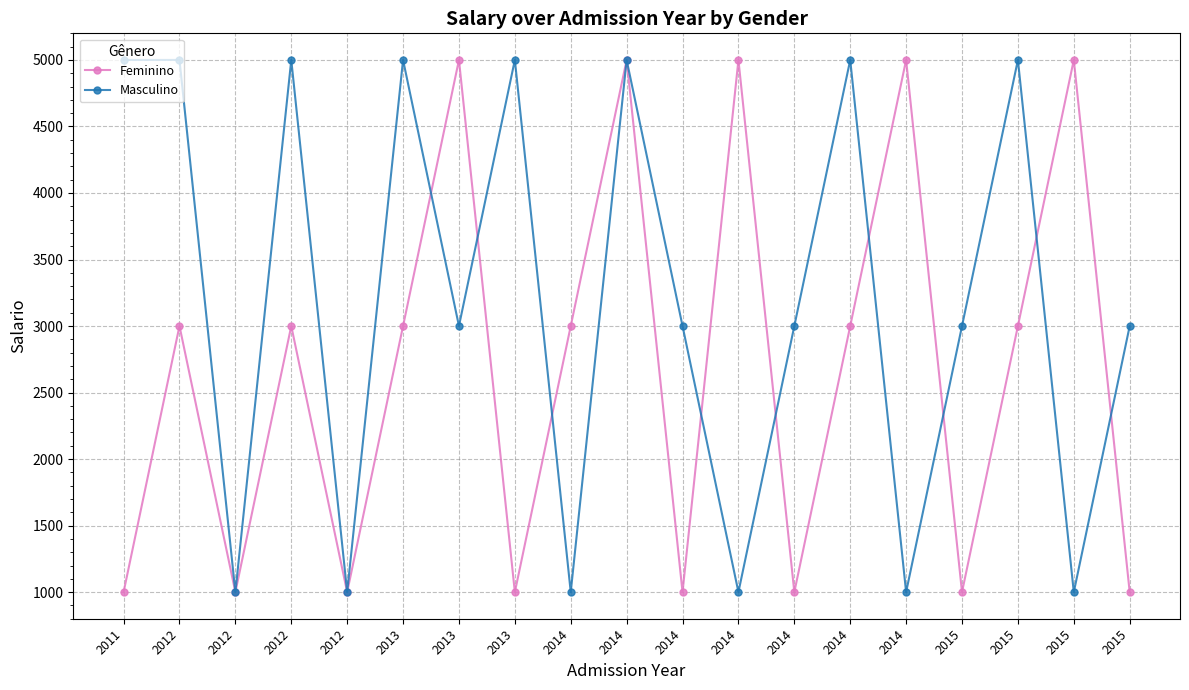

What is the minimum value shown in the chart?

1000